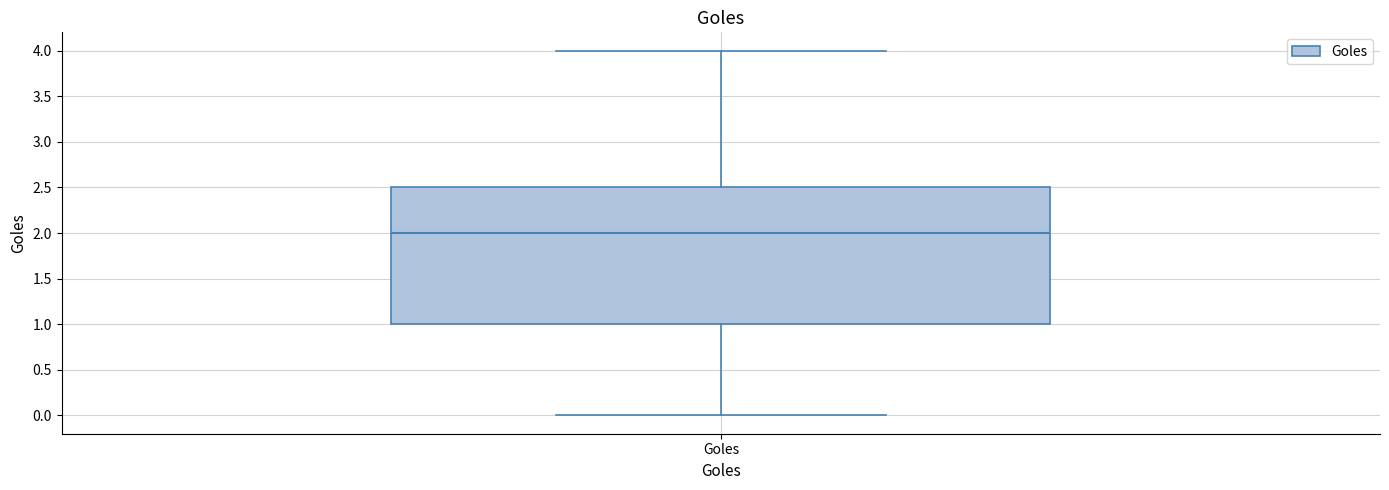

Read this box plot against the y-axis: the position of the median line, the range covered by the box, and the ends of both whiskers. The values are not printed on the chart, so give them approximately, as read against the axis.

median 2.0, box 1.0 to 2.5, whiskers 0.0 to 4.0